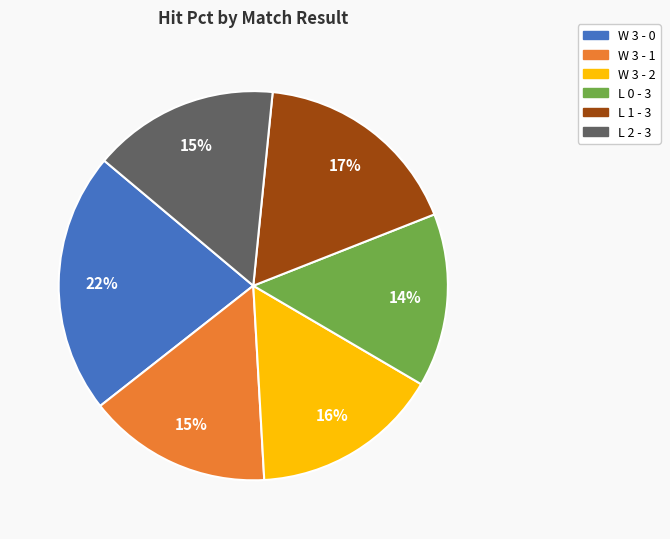

What percentage is the L 1 - 3 slice, to the nearest percent?

17%